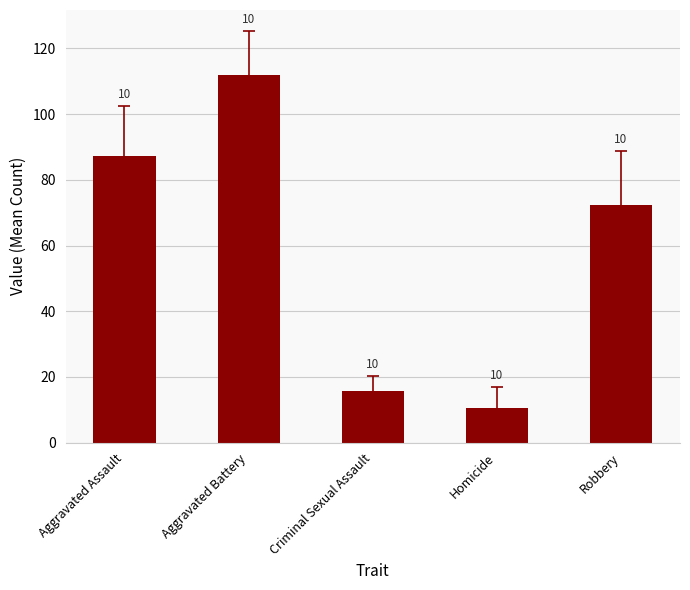

Are the bars horizontal?

No